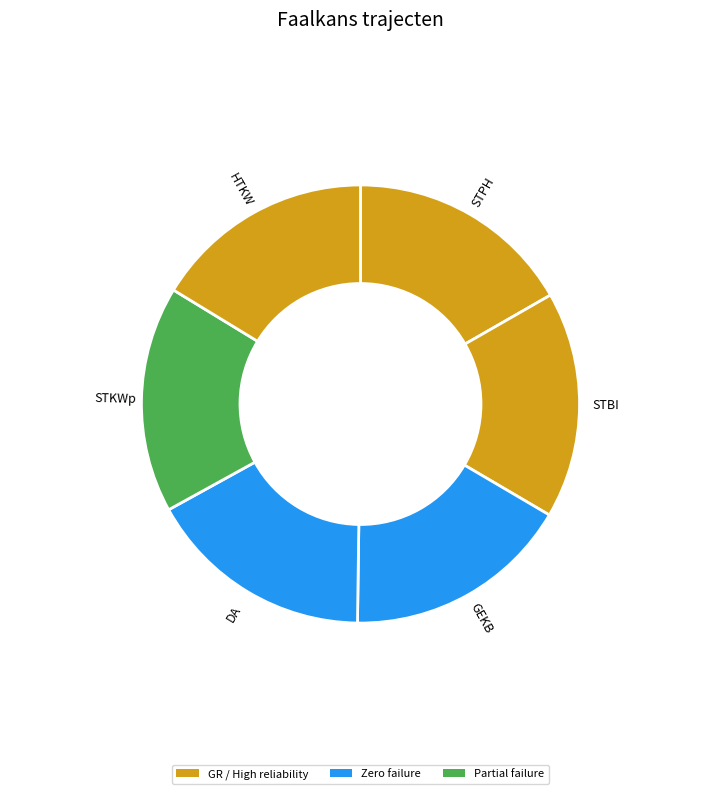

Is it true that HTKW is 16% of the pie?

True